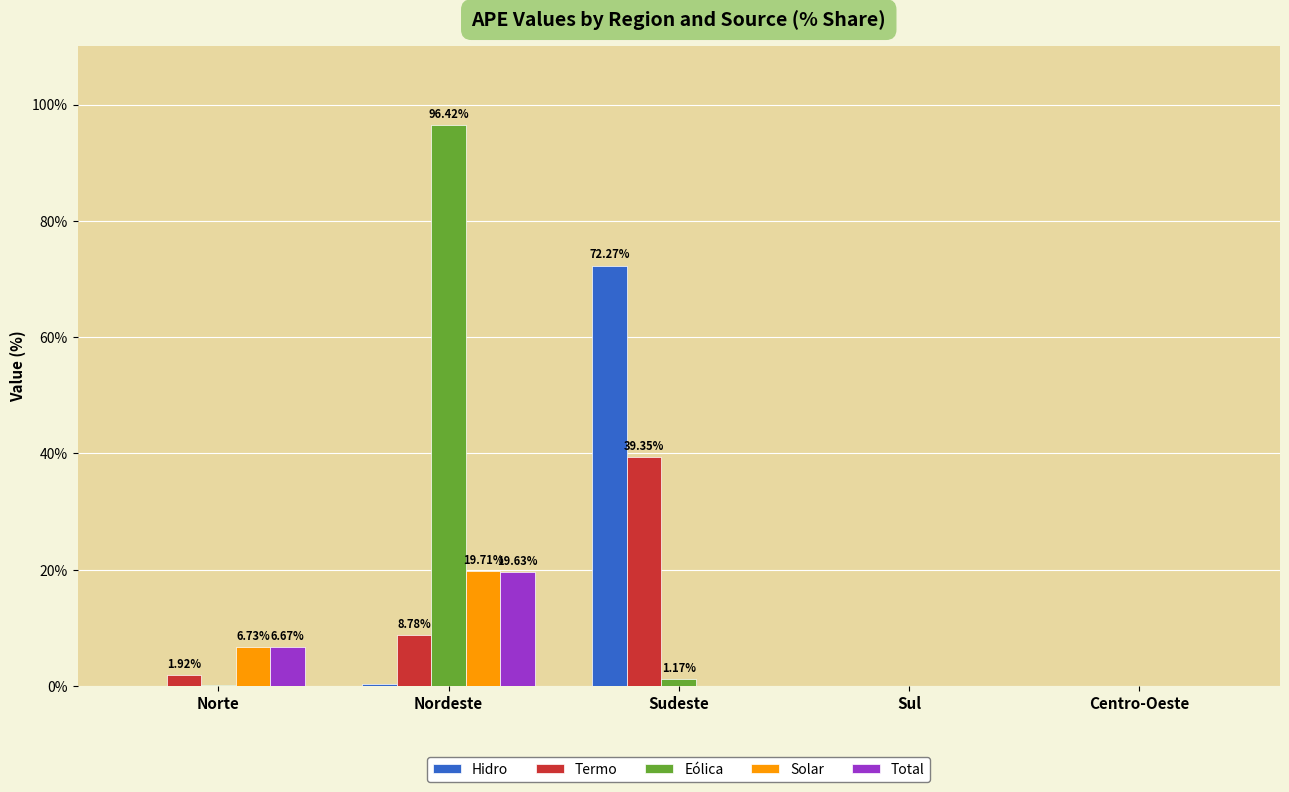

At which category is the sum across all series the highest?

Nordeste